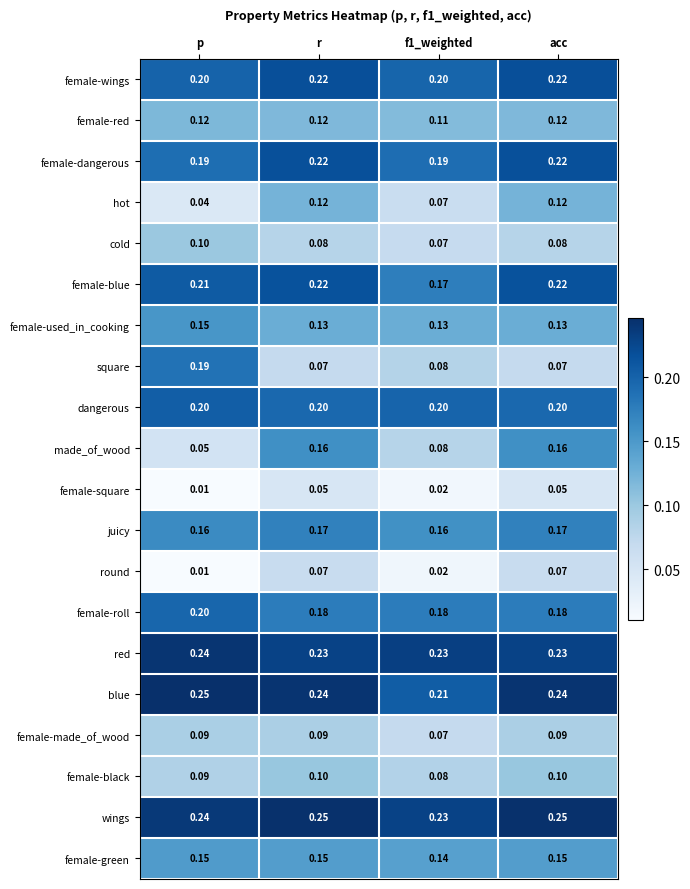

Between p and f1_weighted, which series saw the biggest shift?

square